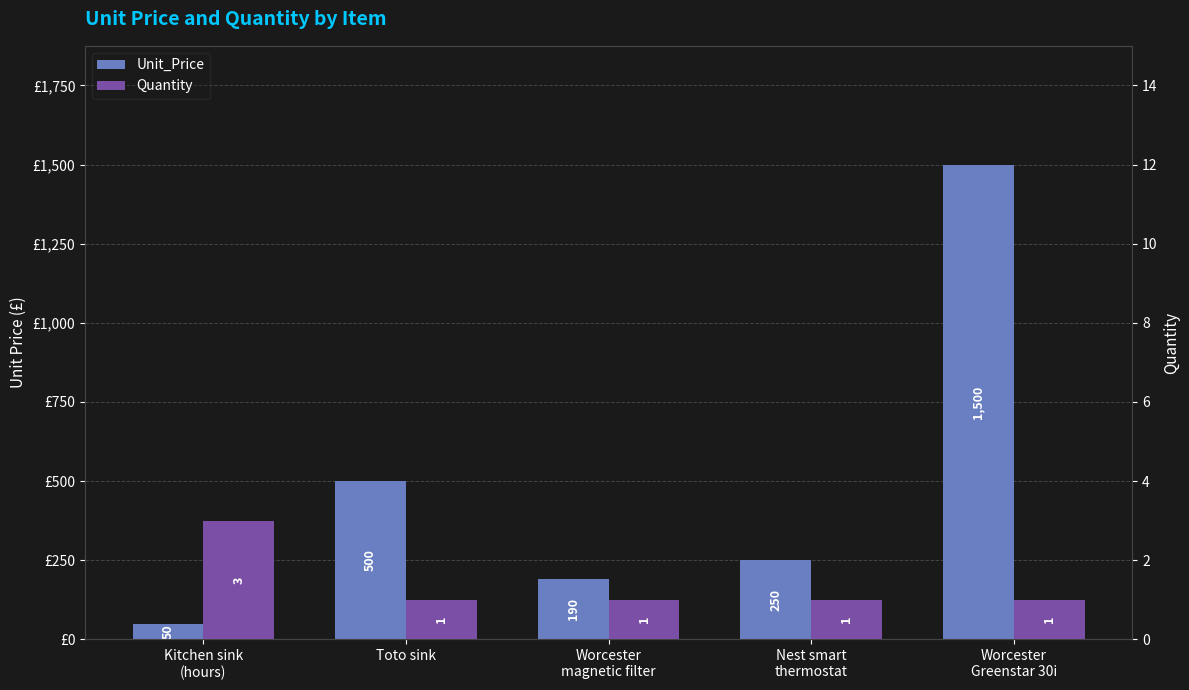

Reading left to right, transcribe all the data shown in this chart.

Unit_Price: Kitchen sink
(hours)=50	Toto sink=500	Worcester
magnetic filter=190	Nest smart
thermostat=250	Worcester
Greenstar 30i=1500
Quantity: Kitchen sink
(hours)=3	Toto sink=1	Worcester
magnetic filter=1	Nest smart
thermostat=1	Worcester
Greenstar 30i=1